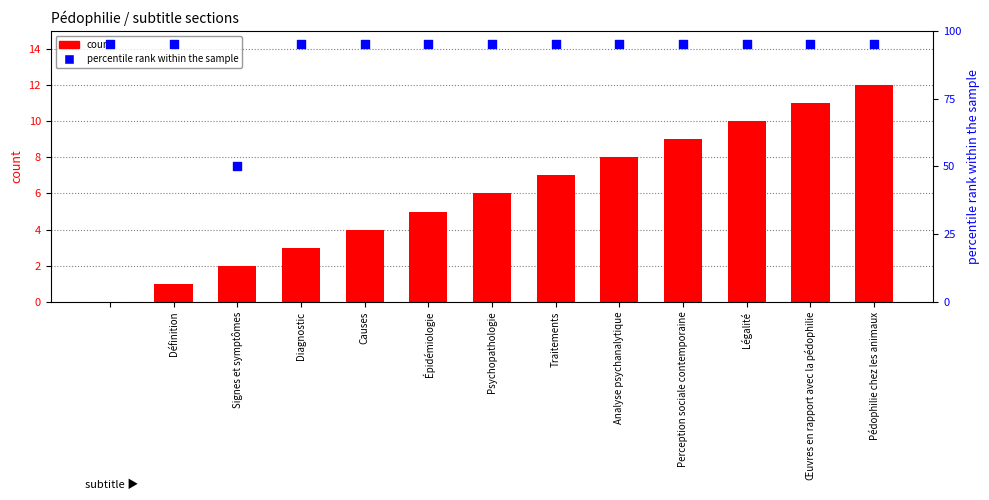

What are all the series names shown in the legend?

count, percentile rank within the sample